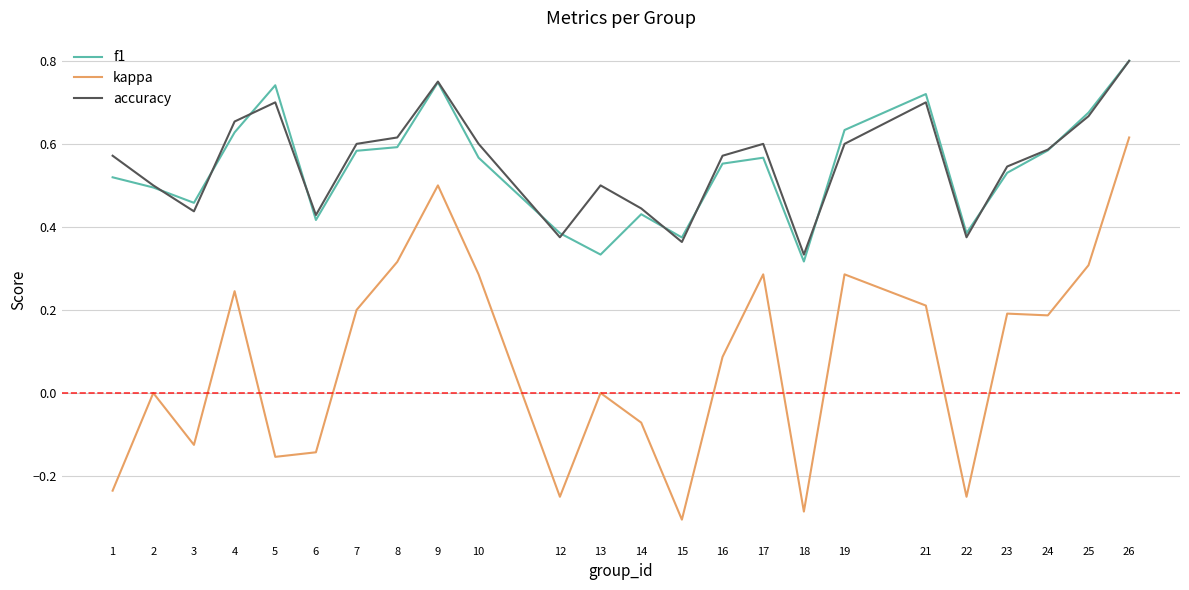

Is it true that kappa equals -0.4 at 1?

False